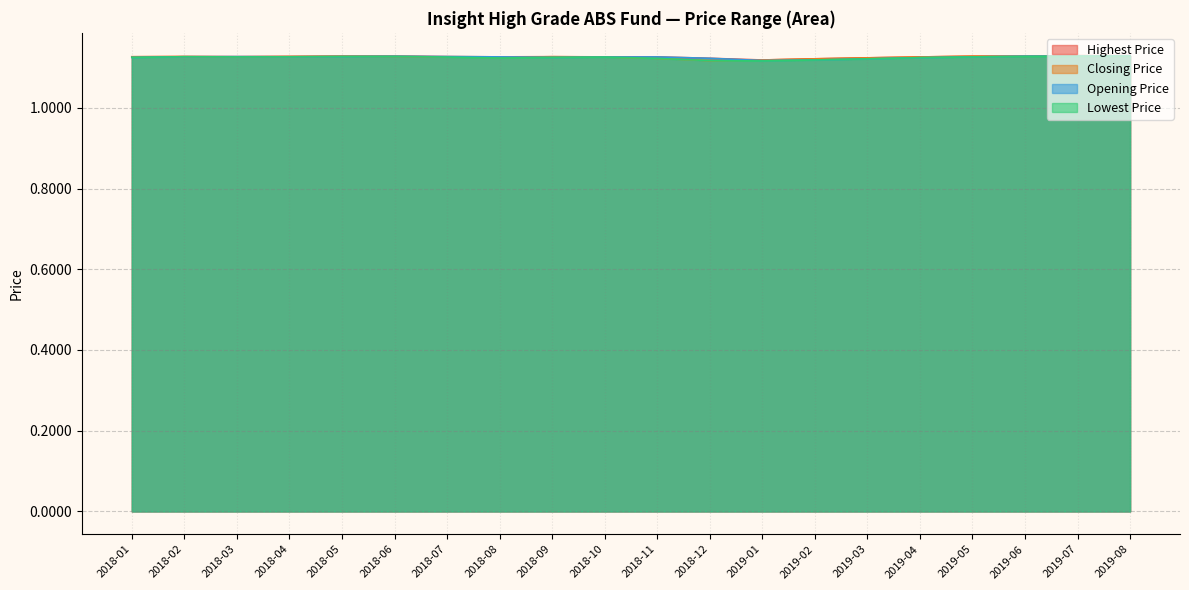

Does the chart display data point markers on the line(s)?

No